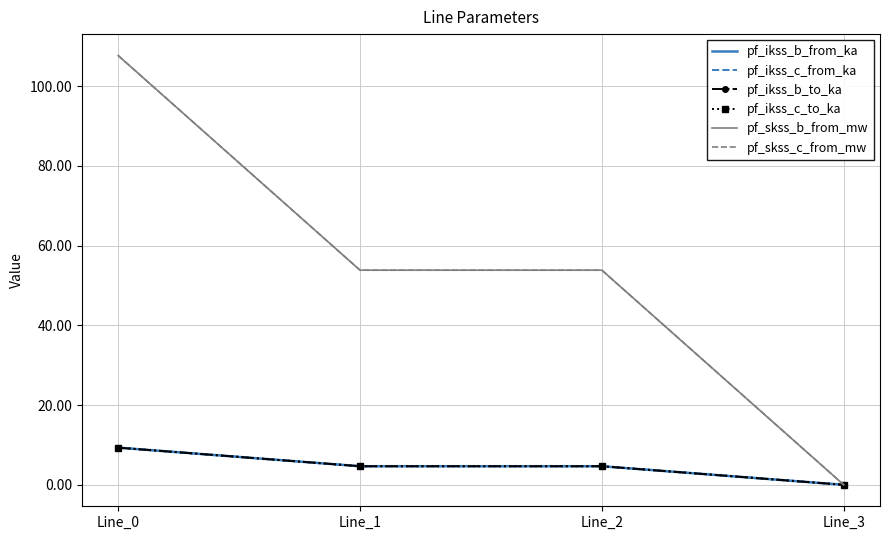

Is this an area chart (filled region under the line)?

No